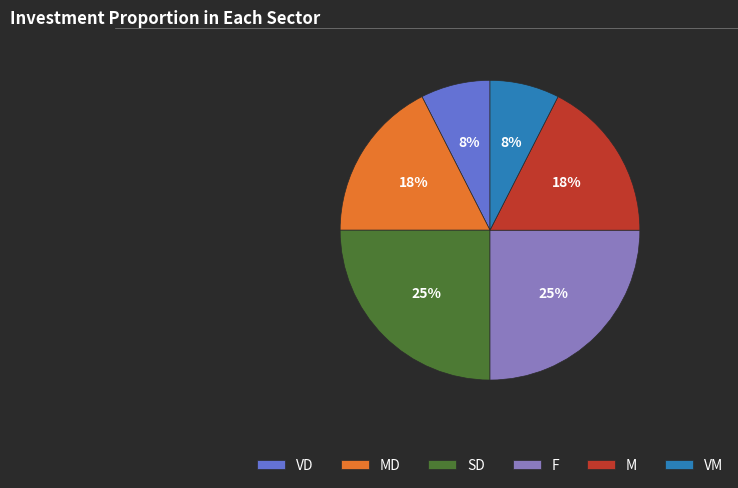

Is there a majority slice in this chart?

No